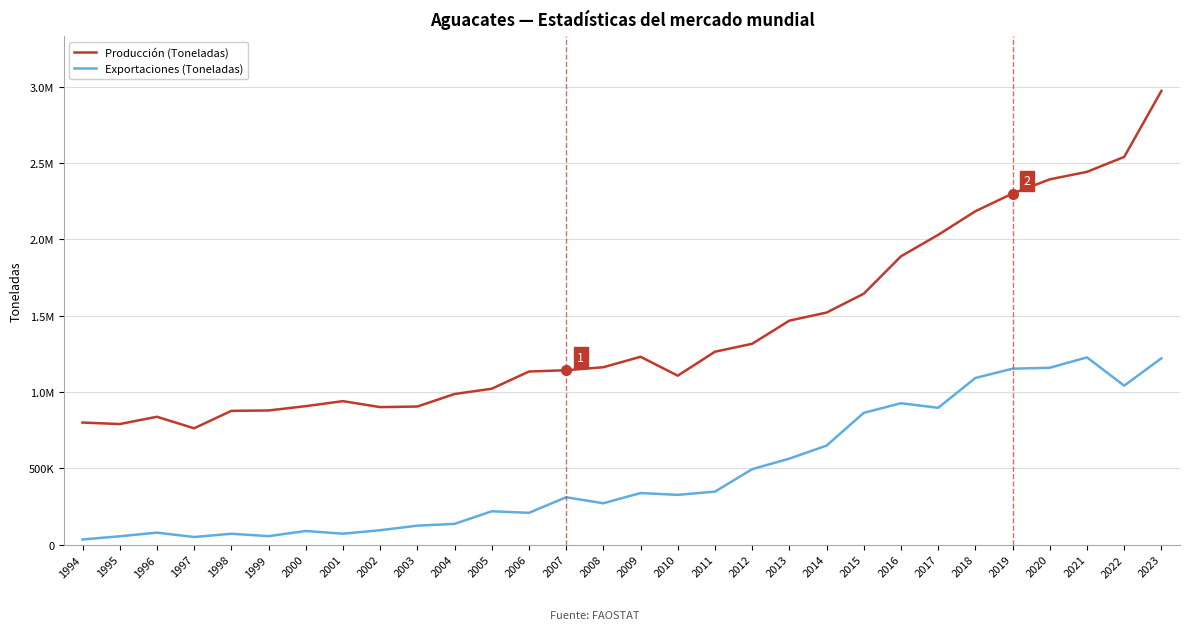

True or false: Producción (Toneladas) and Exportaciones (Toneladas) intersect in this chart.

False